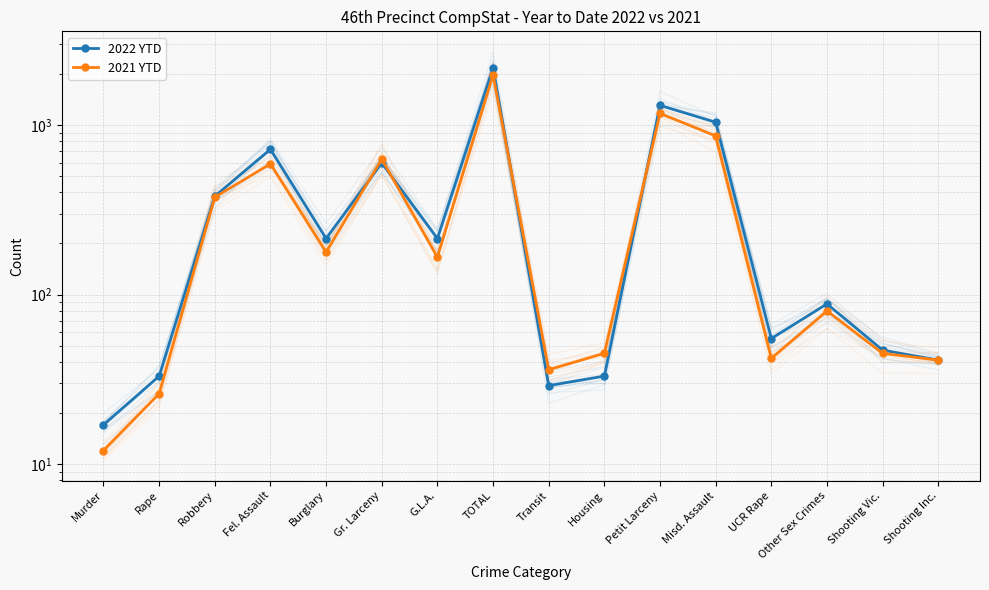

Rank the categories by 2022 YTD value from lowest to highest.

Murder, Transit, Rape, Housing, Shooting Inc., Shooting Vic., UCR Rape, Other Sex Crimes, Burglary, G.L.A., Robbery, Gr. Larceny, Fel. Assault, Misd. Assault, Petit Larceny, TOTAL